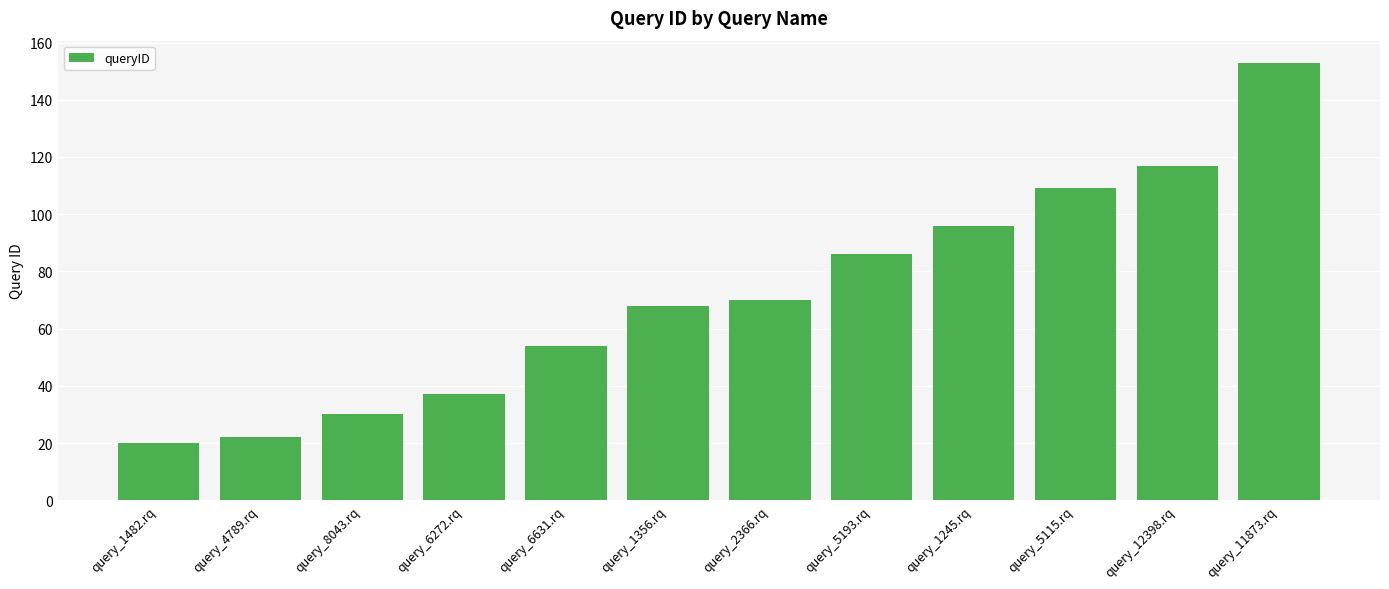

What is the label of the 9th bar from the left?

query_1245.rq